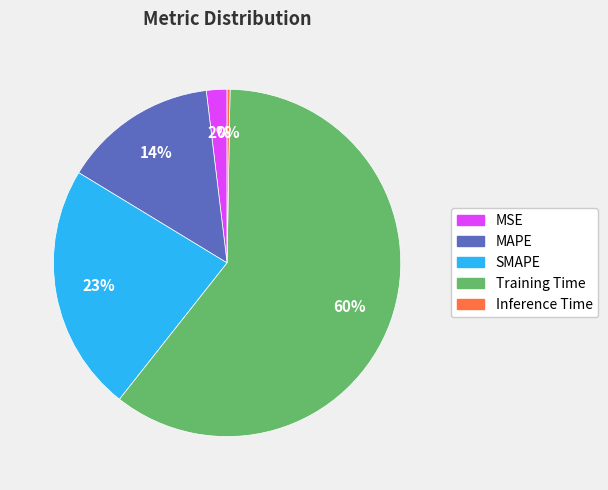

Which category has the biggest portion of the pie?

Training Time